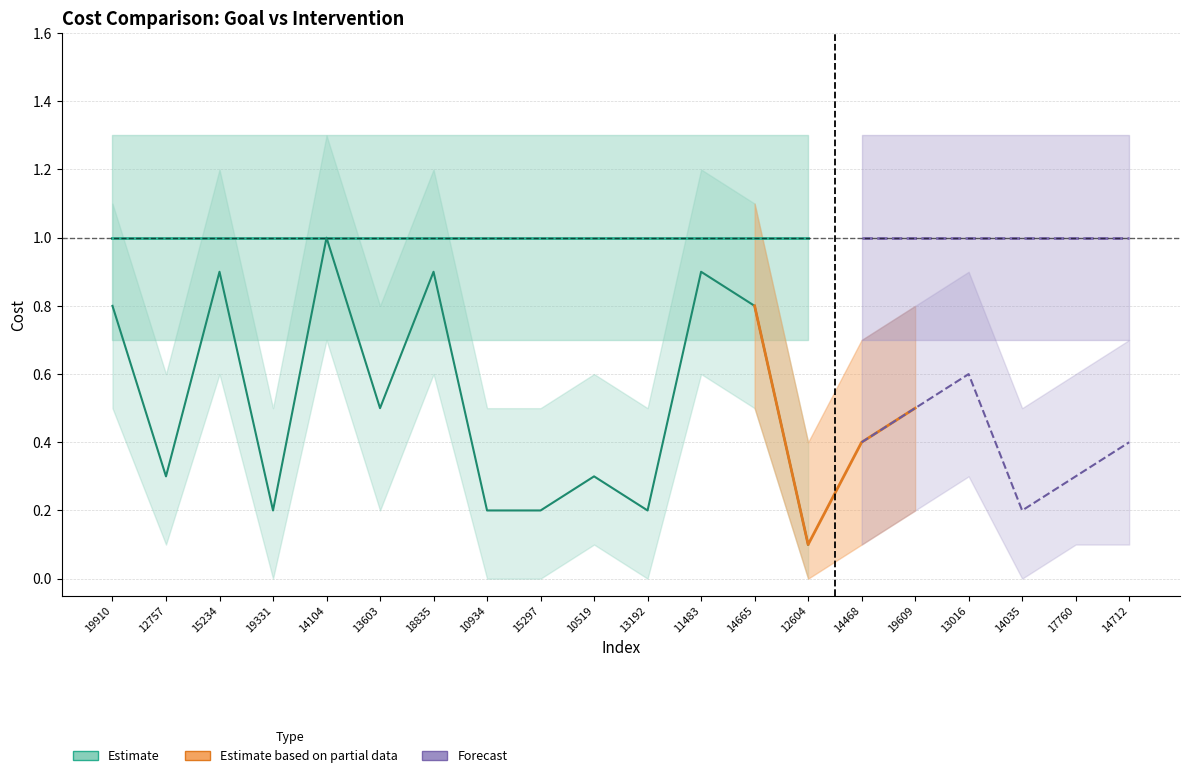

What is the label of the 12th point from the left?

11483